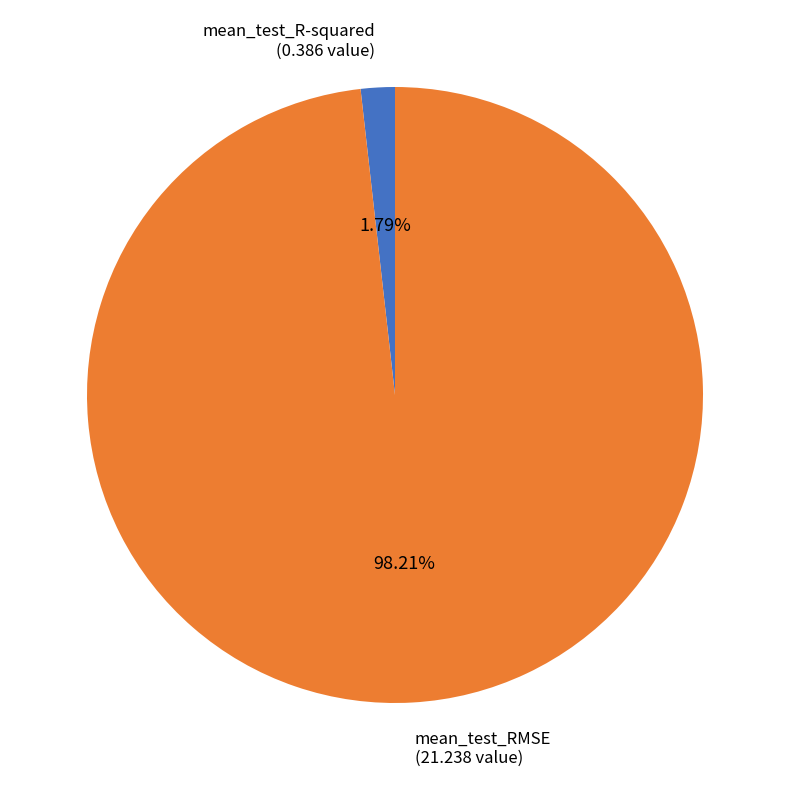

To the nearest percent, what portion does mean_test_R-squared represent?

2%